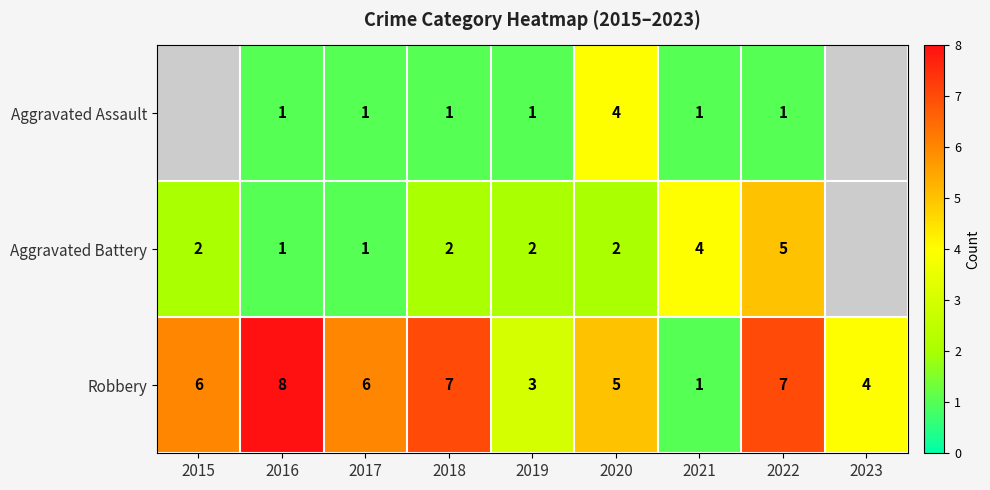

How many Robbery values are between 4 and 7?

6